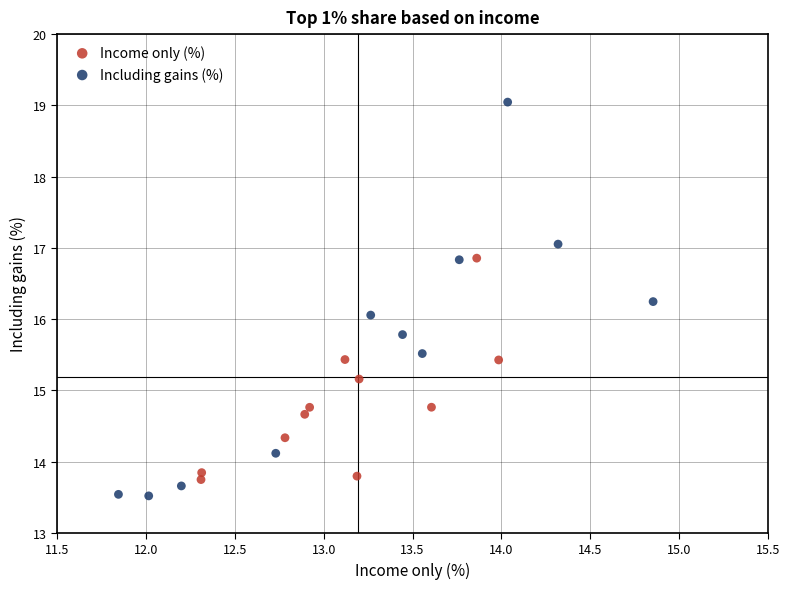

Which series contains the highest Y value?

Including gains (%)